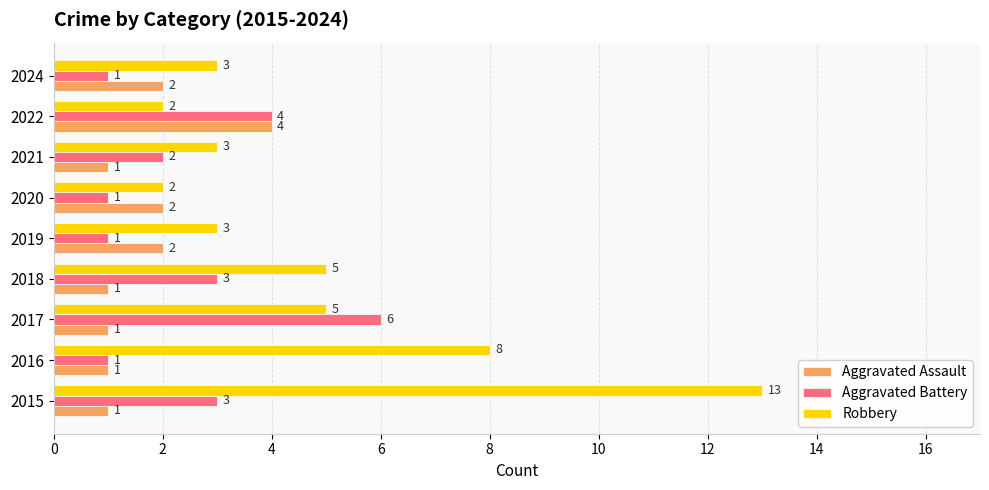

Is it true that Aggravated Battery equals 2 at 2021?

True